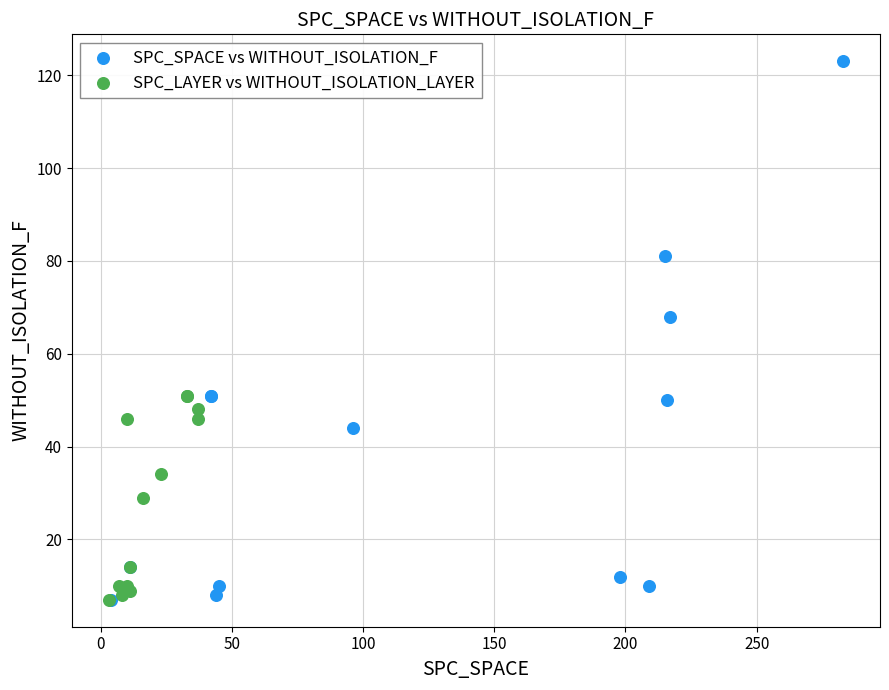

Which series contains the highest Y value?

SPC_SPACE vs WITHOUT_ISOLATION_F